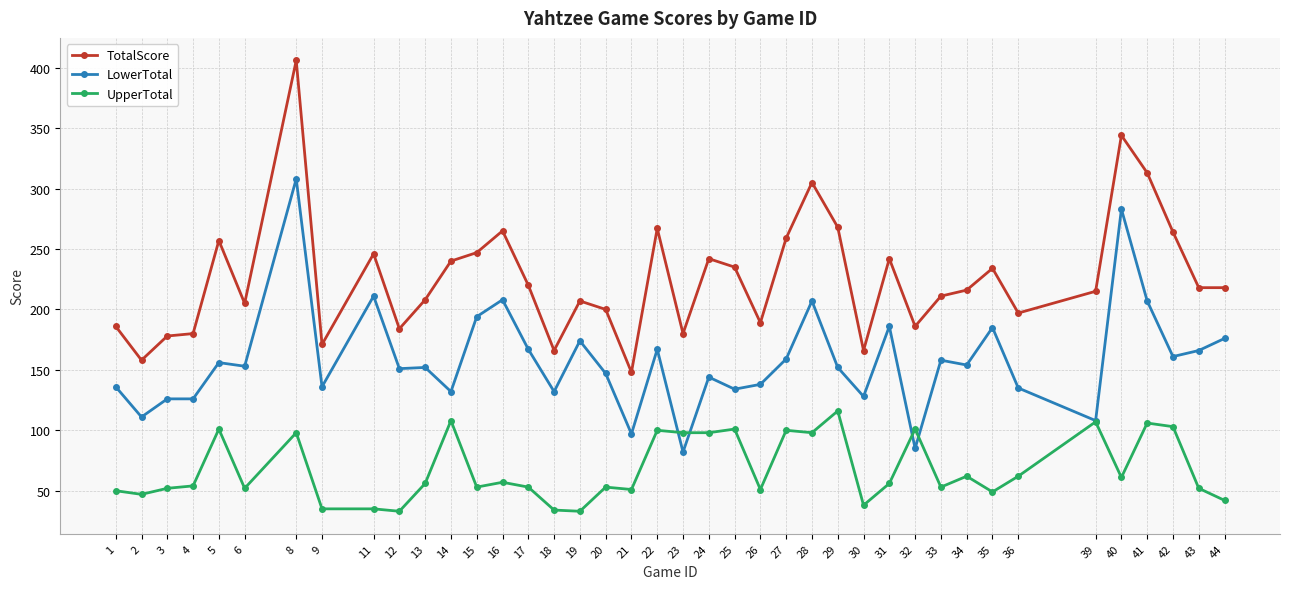

What is the value of the LowerTotal point at the 12th from the left?

132